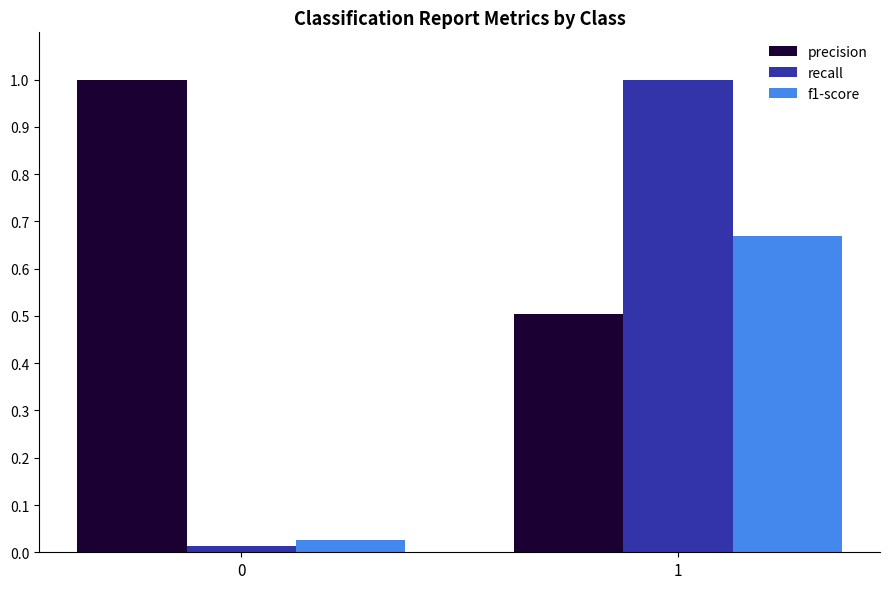

Between 0 and 1, which series saw the biggest shift?

recall